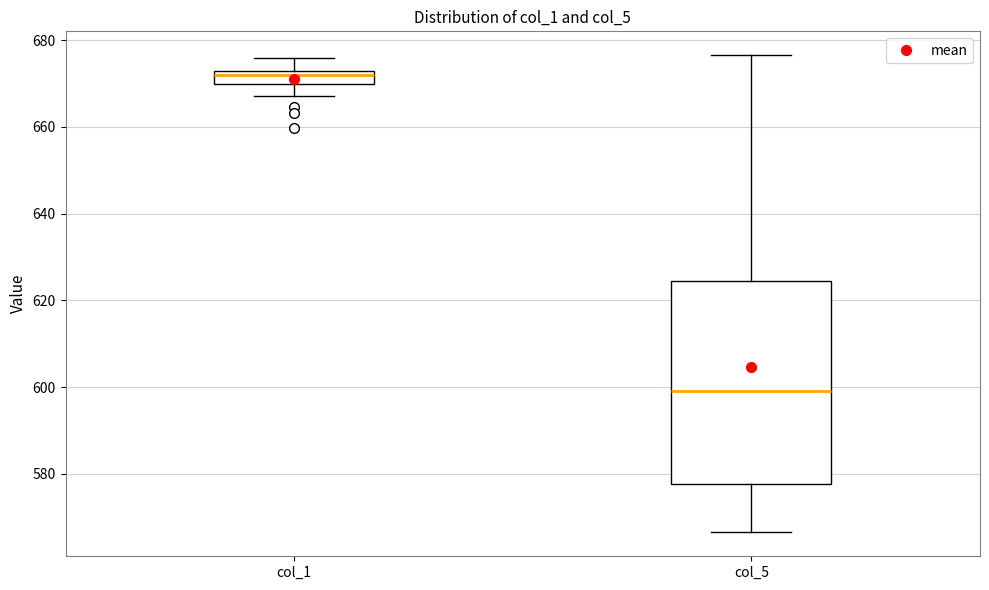

Reading left to right, transcribe this box plot: for each box, give where its median line is, the range the box spans, and where its two whiskers end, as read against the y-axis. The values are not printed on the chart, so give them approximately, as read against the axis.

col_1: median 672 (inside the box), box 670 to 672, whiskers 668 to 676
col_5: median 600, box 578 to 624, whiskers 566 to 676